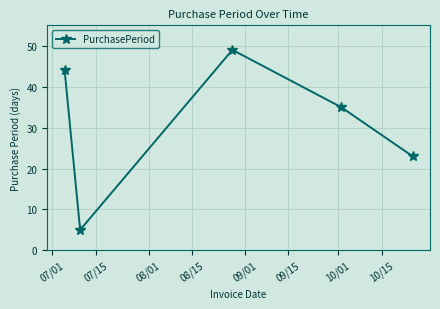

True or false: there are more than 1 points higher than both neighbors.

False